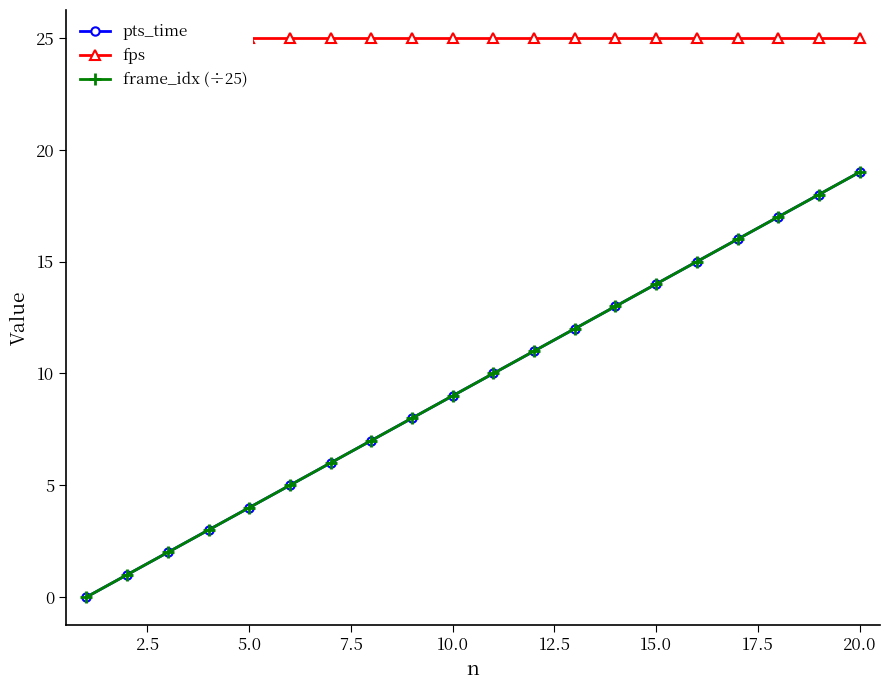

The fps series shows 16 at 20.0. True or false?

False